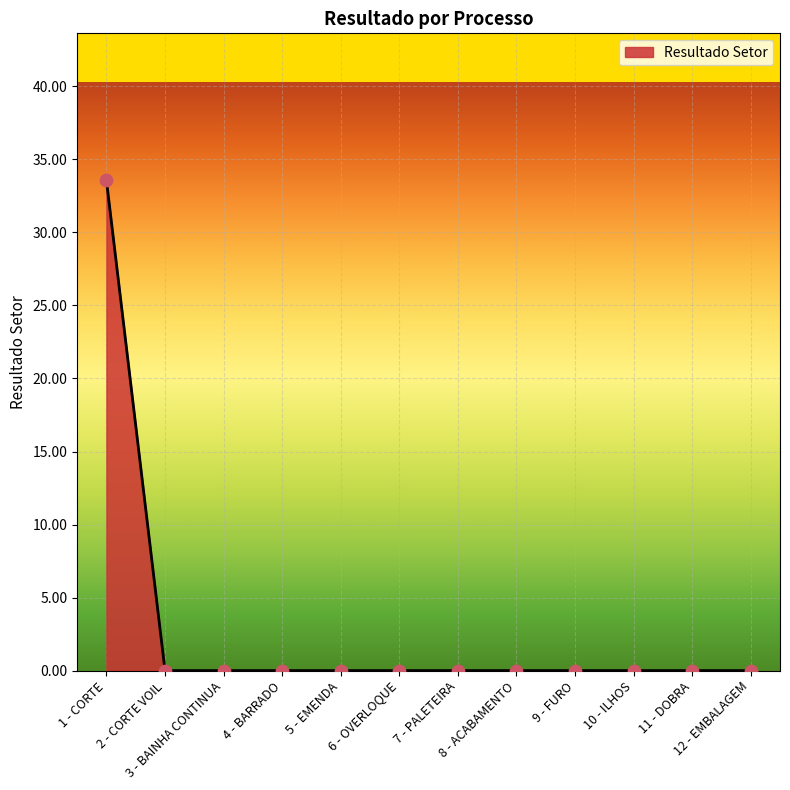

What is the maximum value shown in the chart?

33.6